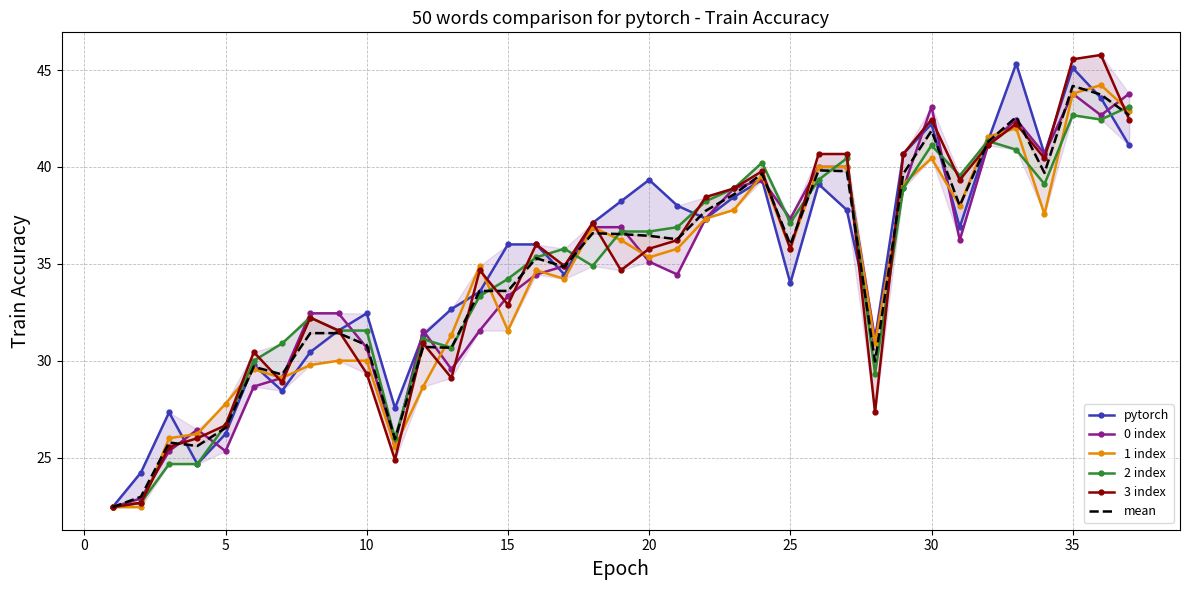

The value of 2 index at 21 is 52.5. True or false?

False